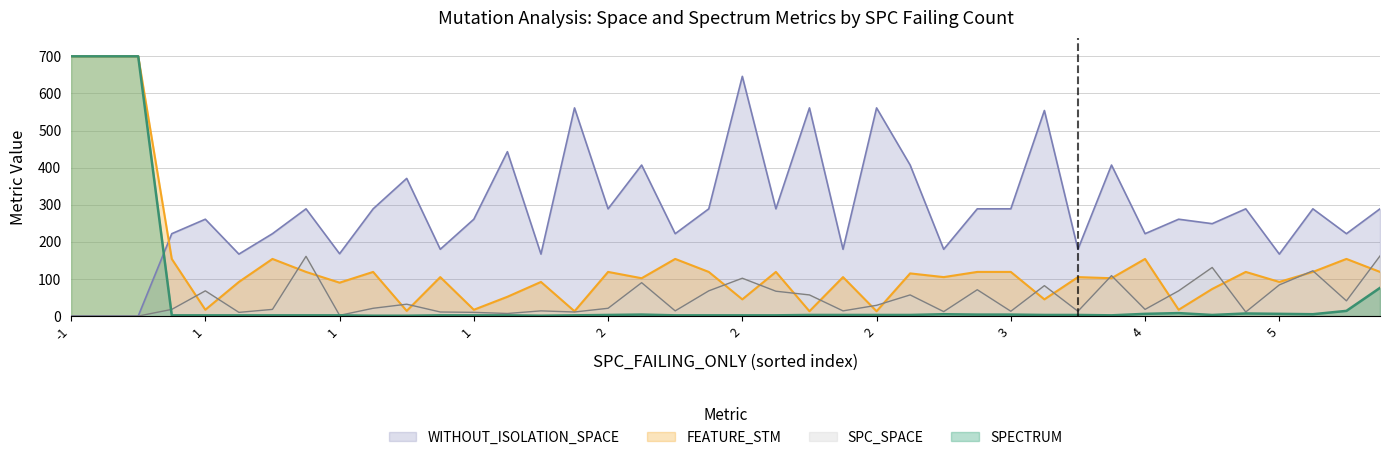

At how many categories does at least one series exceed 682?

3